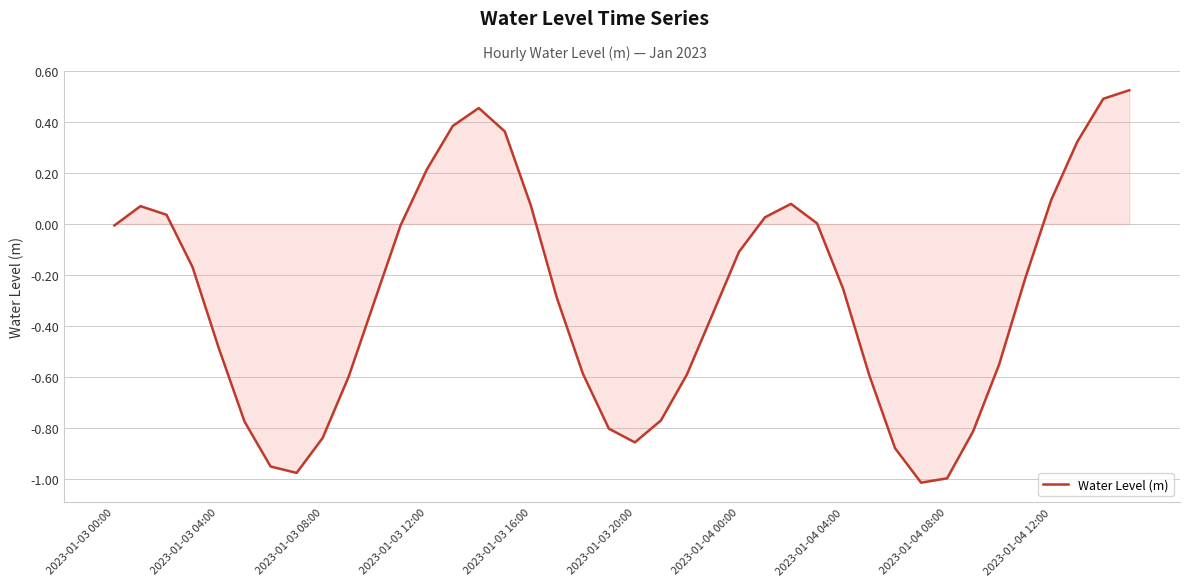

What is the difference between the maximum and minimum values?

1.5